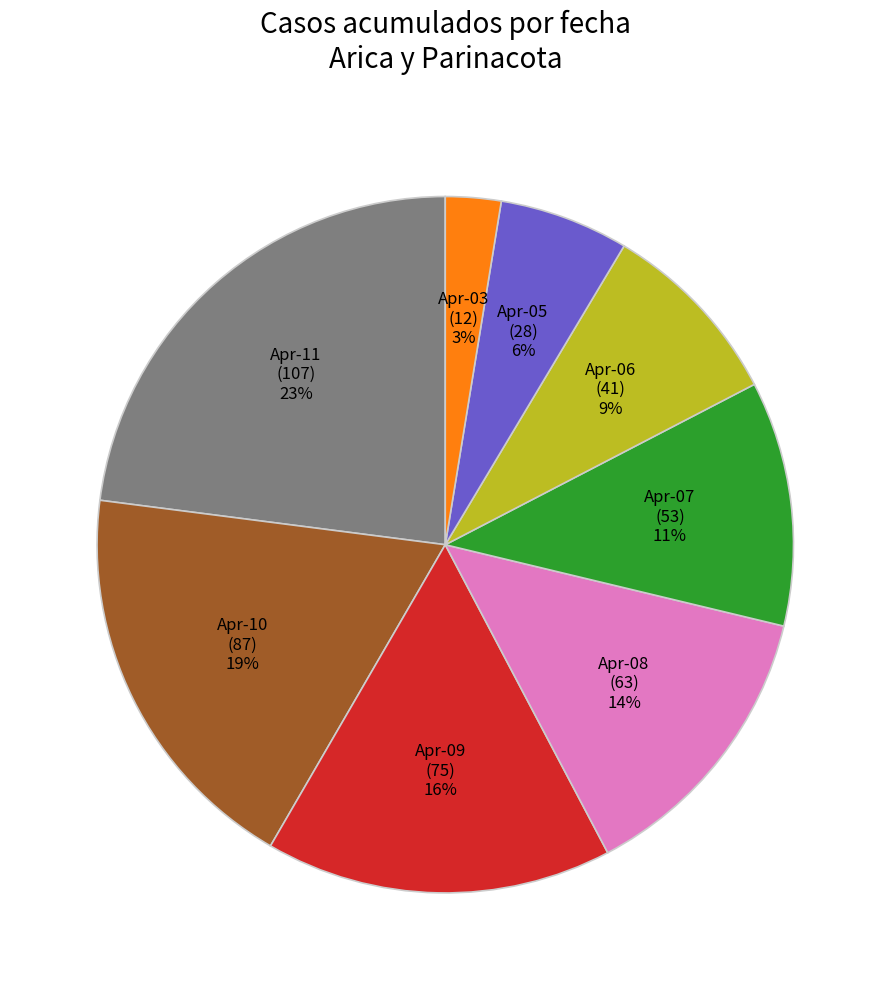

How many slices are in this pie chart?

8